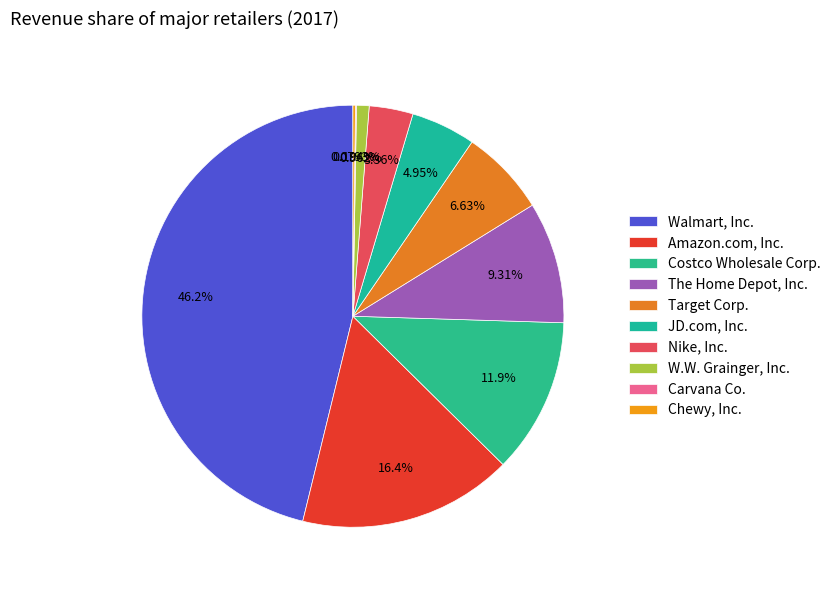

To the nearest percent, what is the average slice percentage?

10%